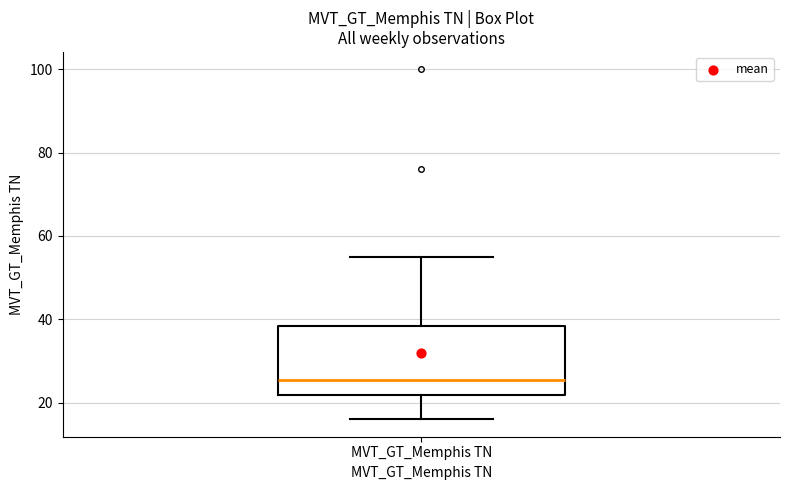

Transcribe this box plot: give where the median line is, the range the box spans, and where the two whiskers end, as read against the y-axis. The values are not printed on the chart, so give them approximately, as read against the axis.

median 26, box 22 to 38, whiskers 16 to 56